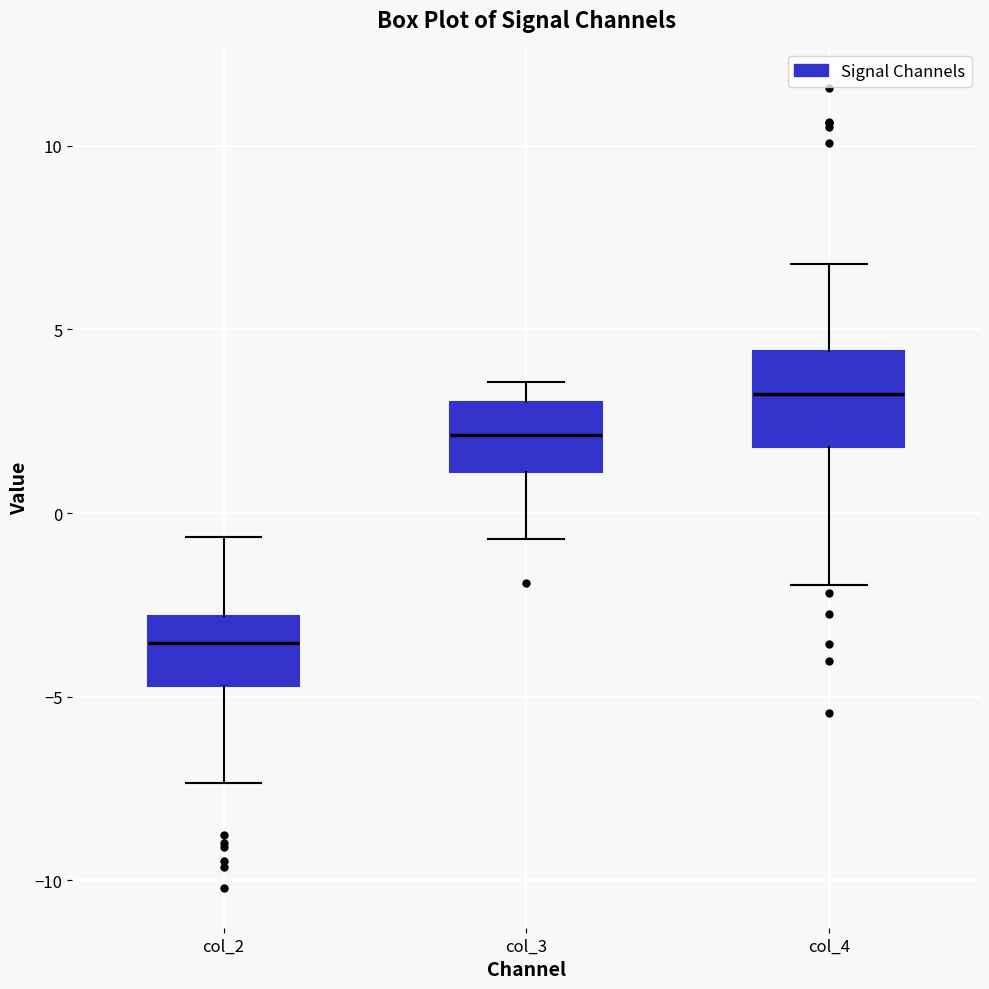

Reading left to right, read every box against the y-axis: the position of its median line, the range the box covers, and the ends of its whiskers. The values are not printed on the chart, so give them approximately, as read against the axis.

col_2: median -3.5, box -4.5 to -3.0, whiskers -7.5 to -0.5
col_3: median 2.0, box 1.0 to 3.0, whiskers -0.5 to 3.5
col_4: median 3.0, box 2.0 to 4.5, whiskers -2.0 to 7.0